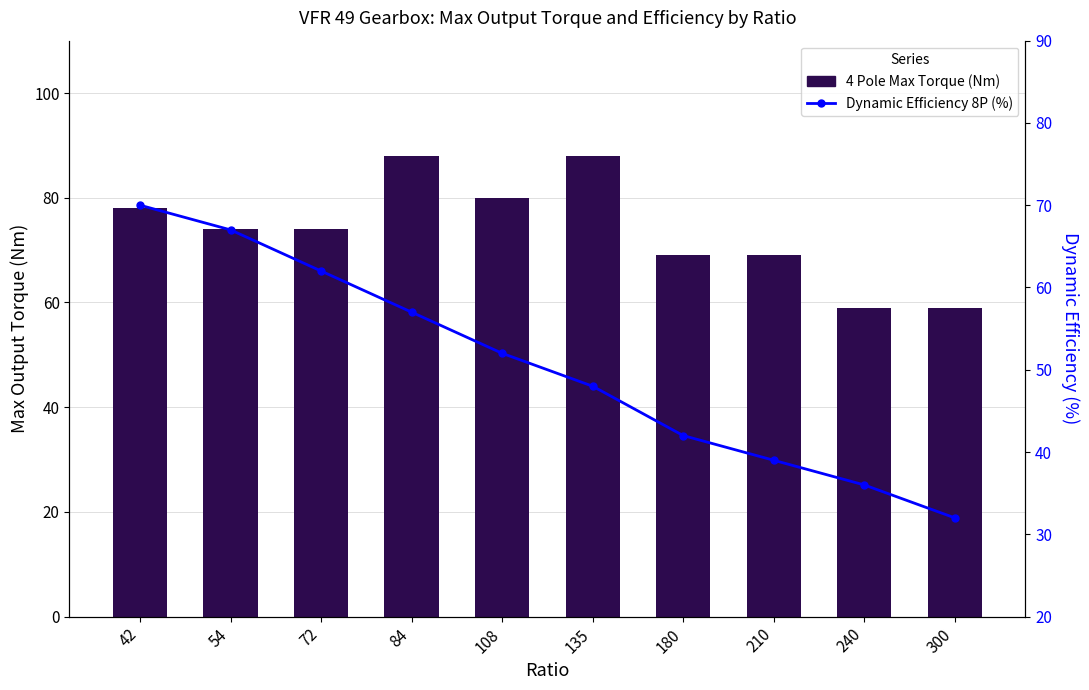

The 4 Pole Max Torque (Nm) series shows 20 at 300. True or false?

False